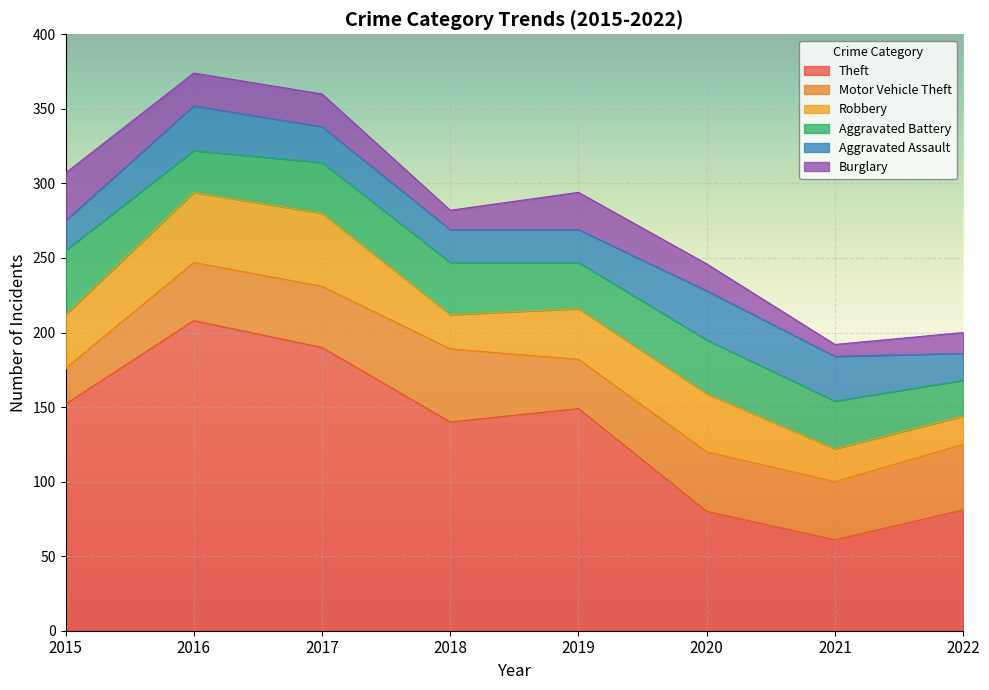

What is the sum of the Theft values at 2017 and 2020?

270